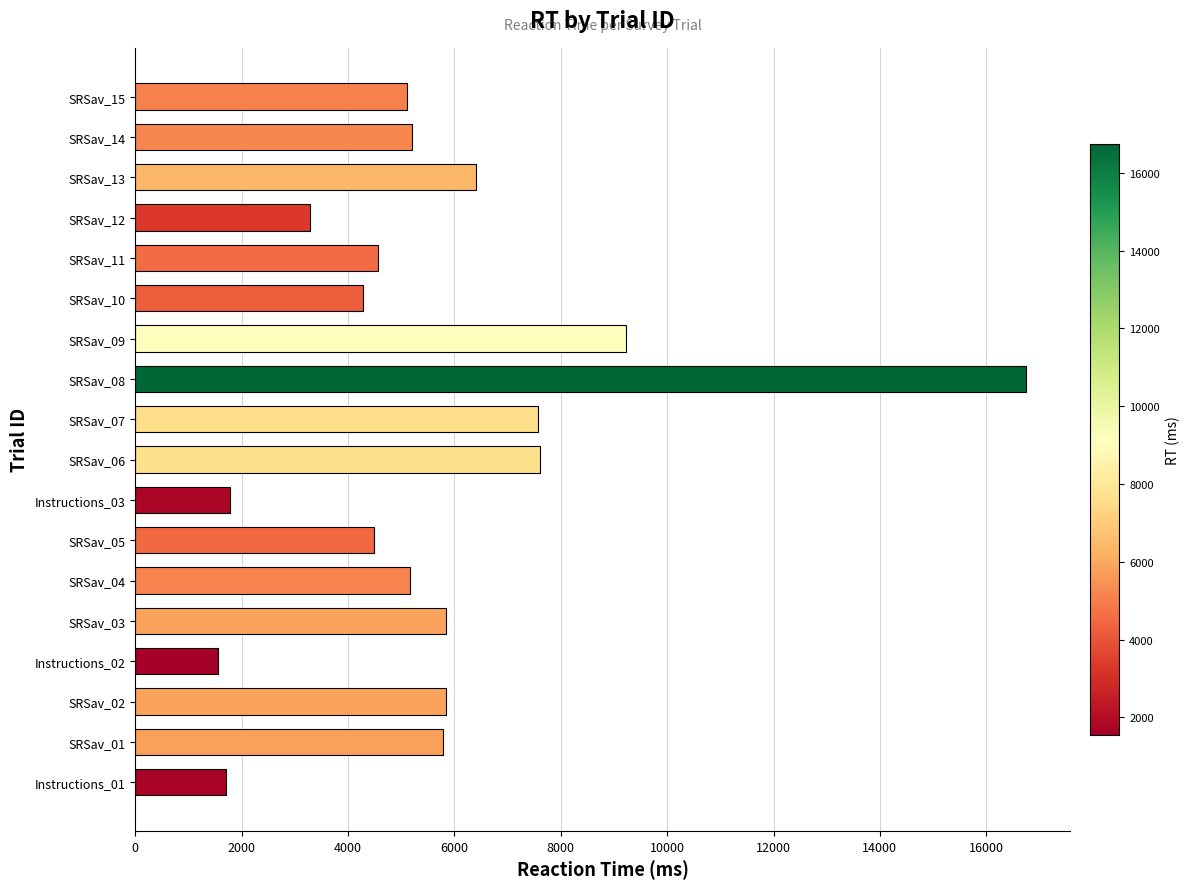

What is the change in value from SRSav_11 to SRSav_12?

-1288